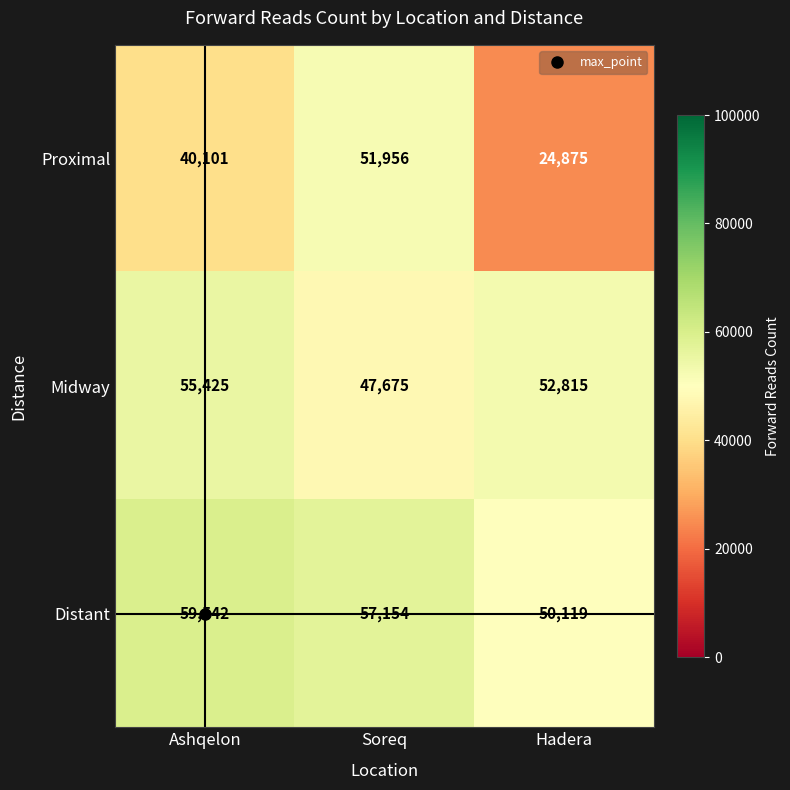

How many data points does each series have?

3